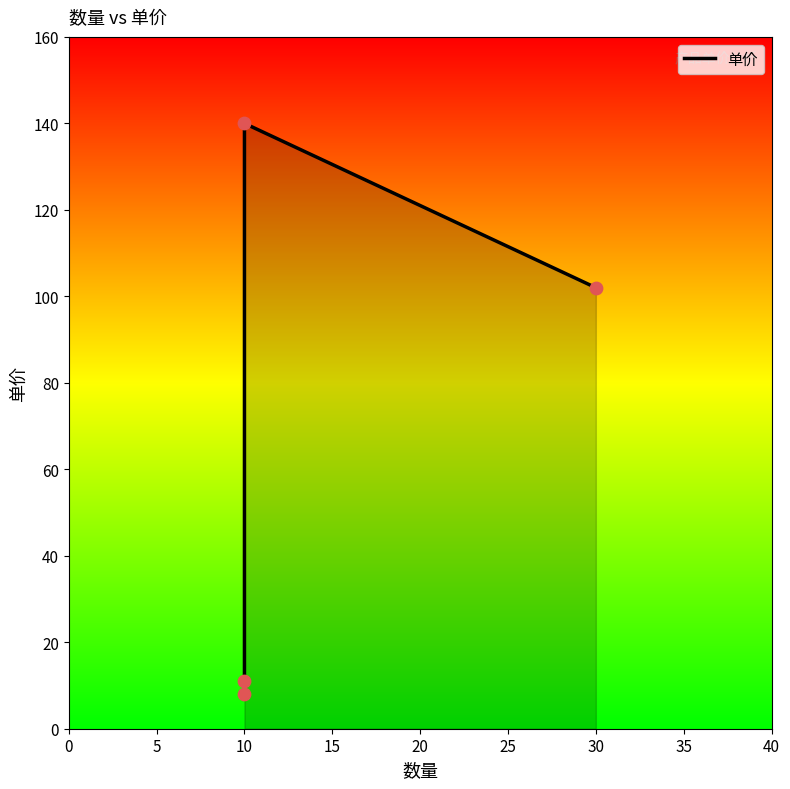

Which has a higher value, 10 or 30?

30